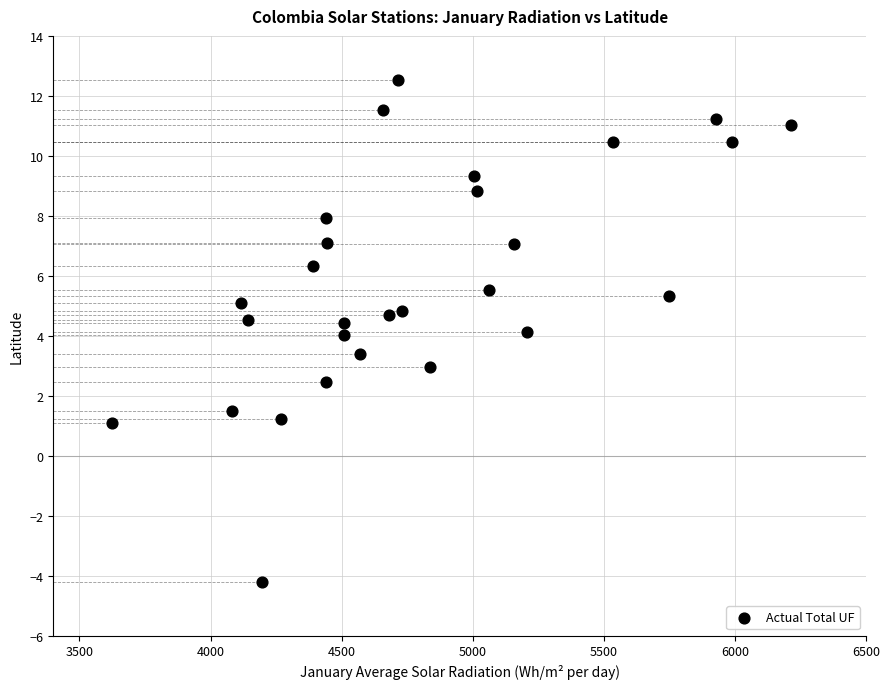

What is the range of X values (max minus min)?

2590.4